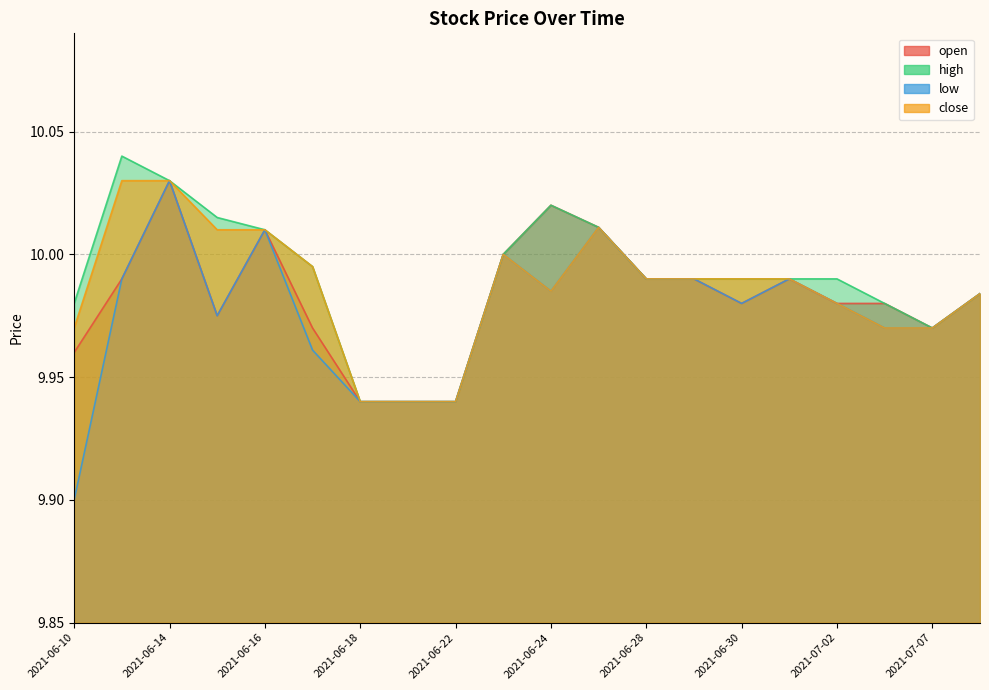

True or false: open has a value of 9.9 at 2021-06-22.

True